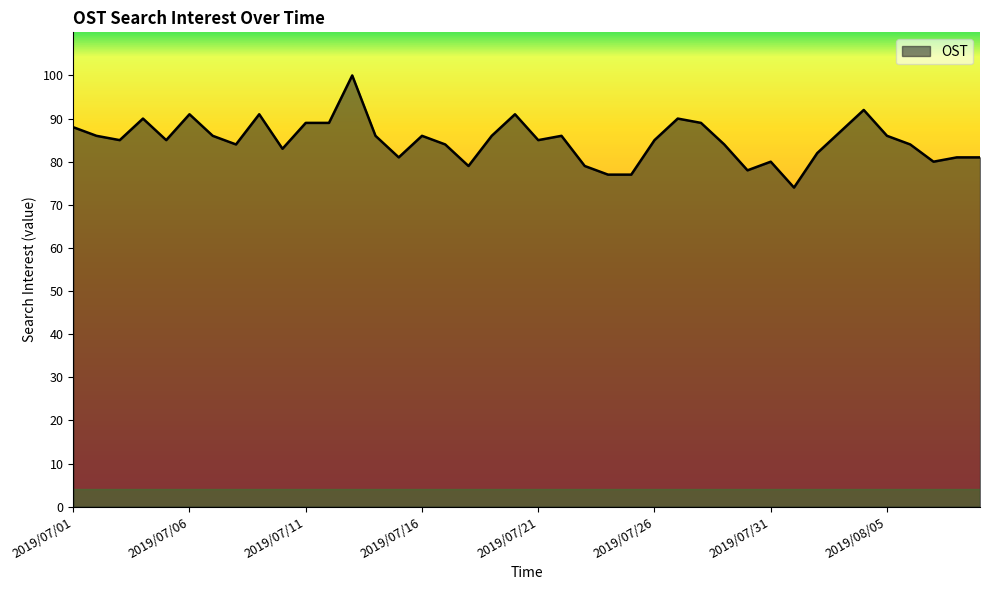

What is the maximum value shown in the chart?

100